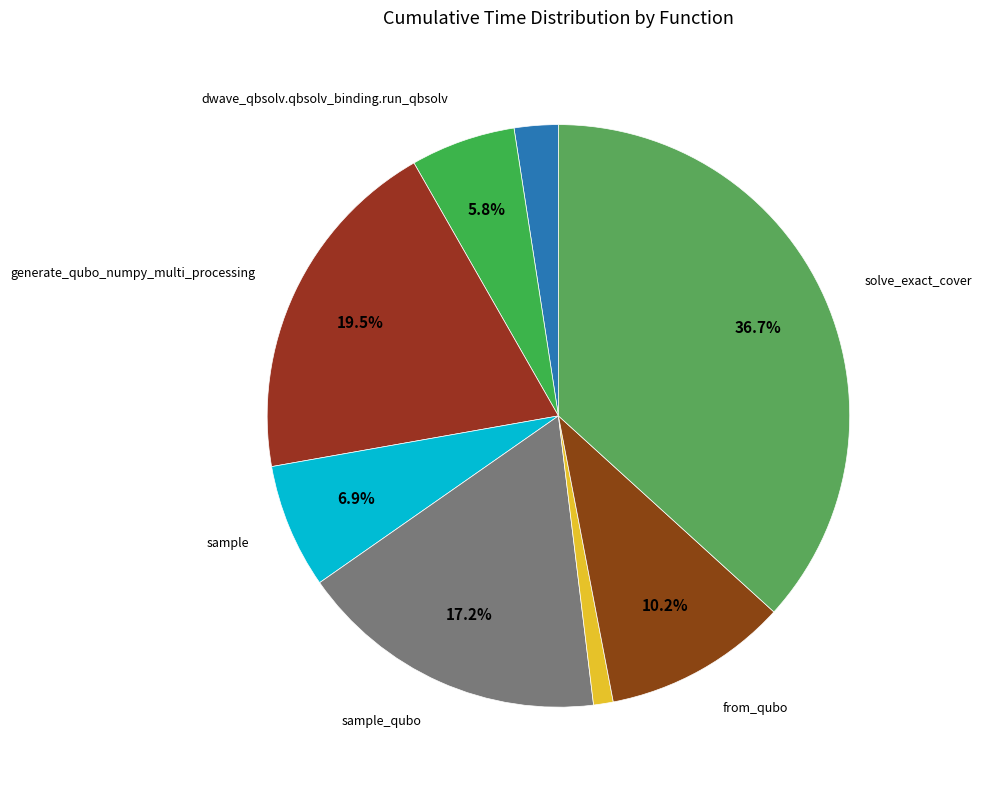

To the nearest percent, what is the difference between the largest and smallest slice percentages?

36%